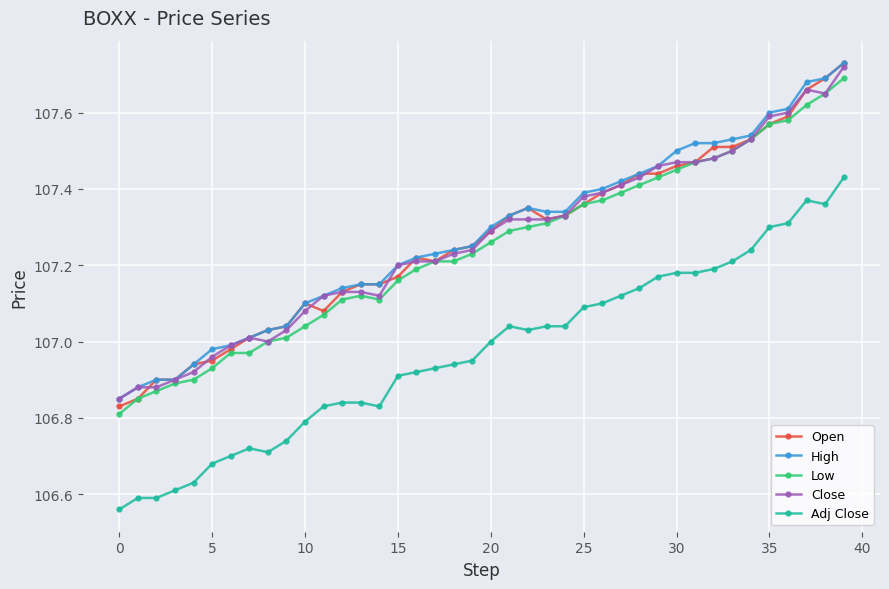

True or false: Close and Adj Close cross at least once.

False